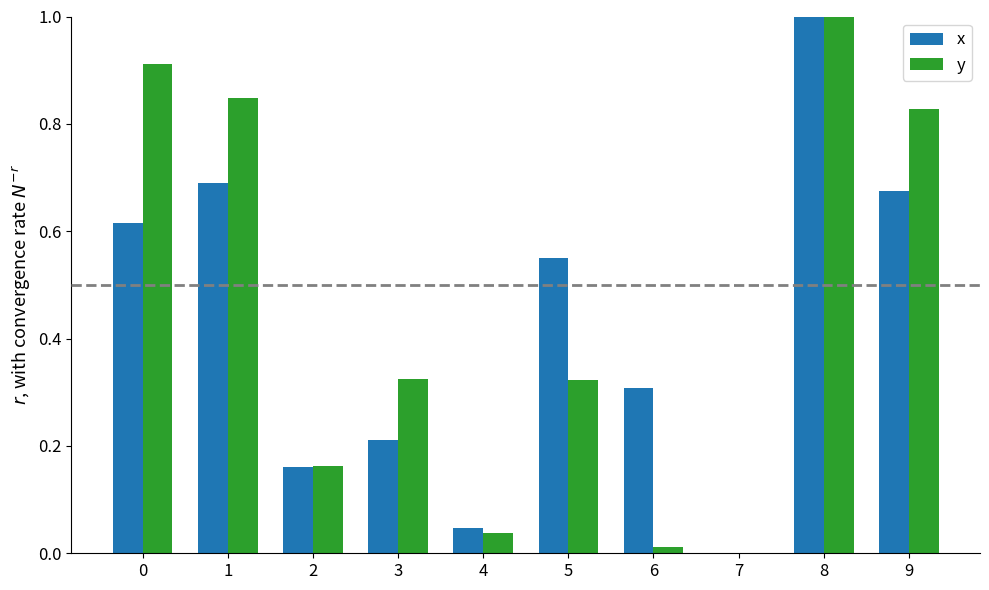

Is the value of x at 8 greater than the value of y at 5?

Yes